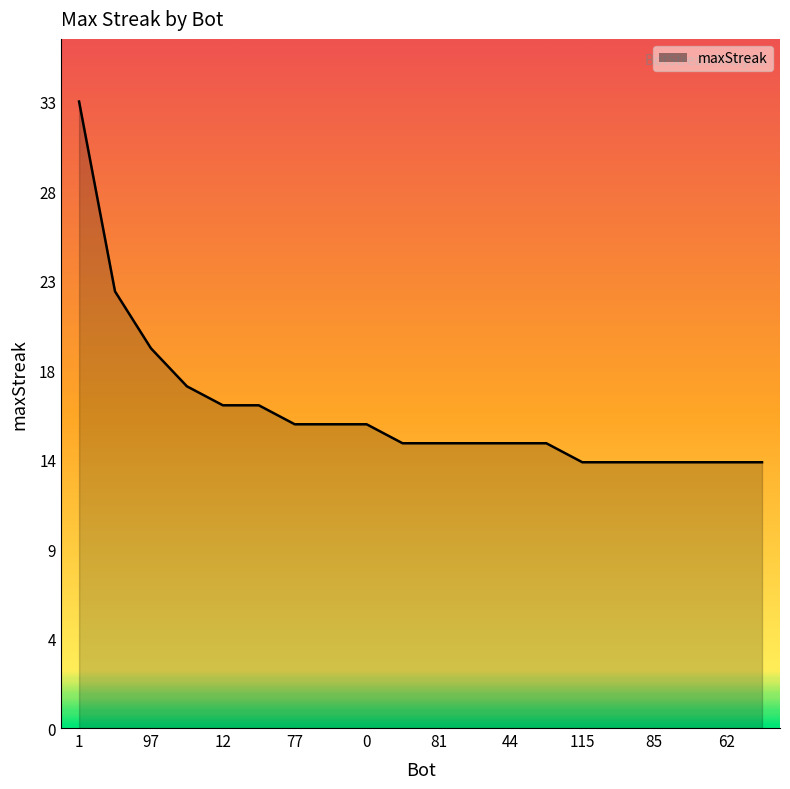

Where does the data first go above 15?

1